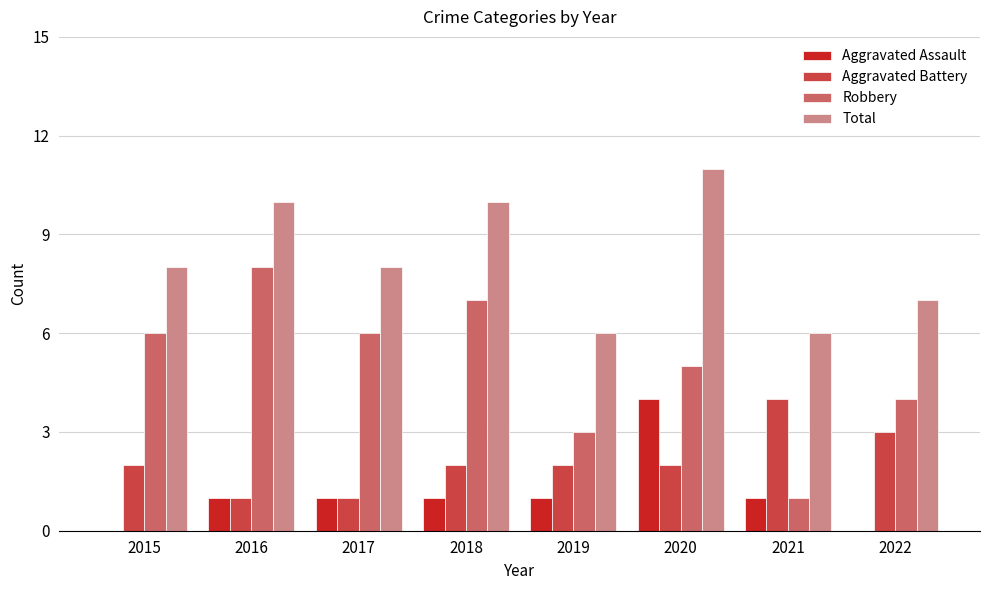

Reading left to right, extract all data points from this chart.

Aggravated Assault: 2015=0	2016=1	2017=1	2018=1	2019=1	2020=4	2021=1	2022=0
Aggravated Battery: 2015=2	2016=1	2017=1	2018=2	2019=2	2020=2	2021=4	2022=3
Robbery: 2015=6	2016=8	2017=6	2018=7	2019=3	2020=5	2021=1	2022=4
Total: 2015=8	2016=10	2017=8	2018=10	2019=6	2020=11	2021=6	2022=7